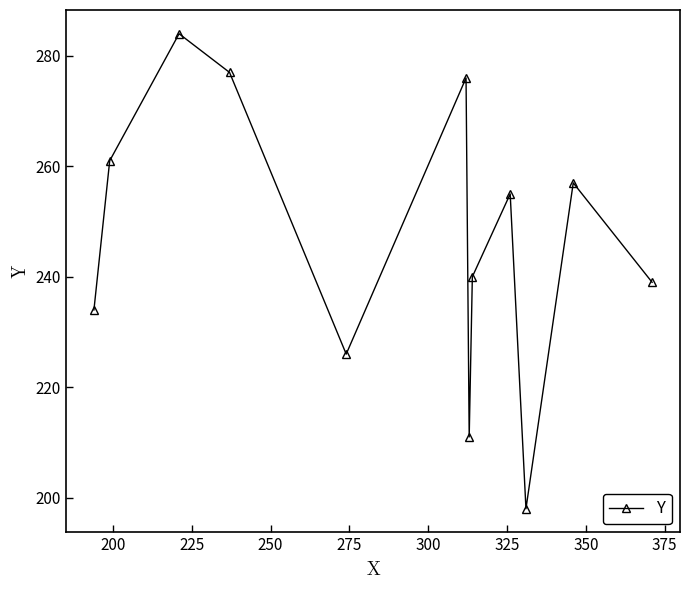

What is the difference between the maximum and minimum values?

86